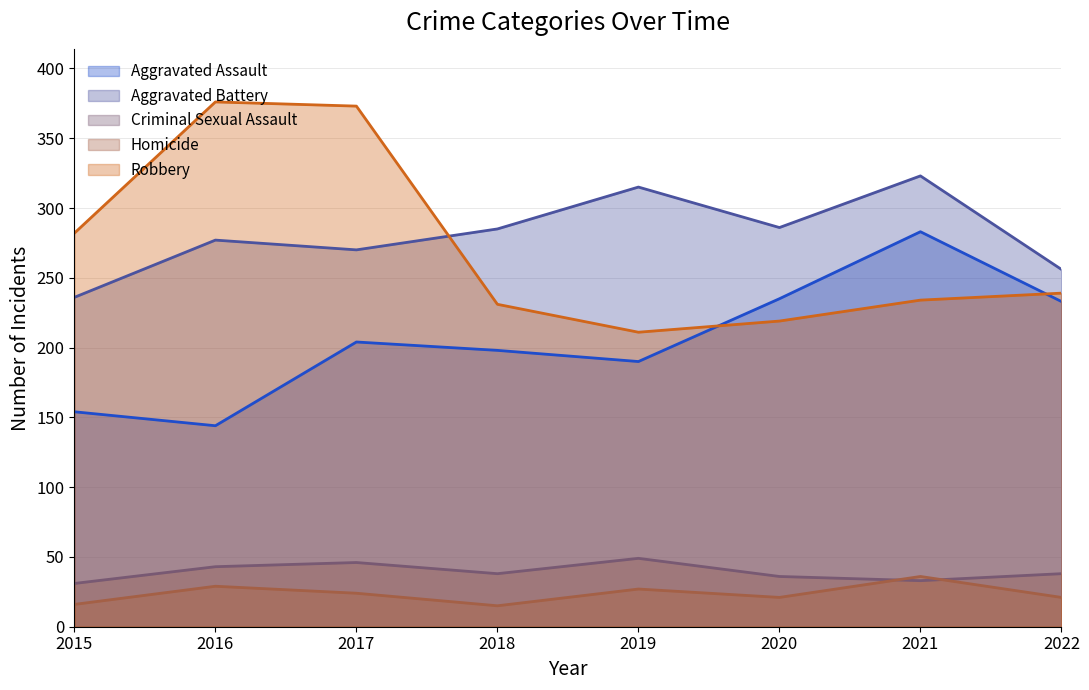

What is the maximum value shown in the chart?

376